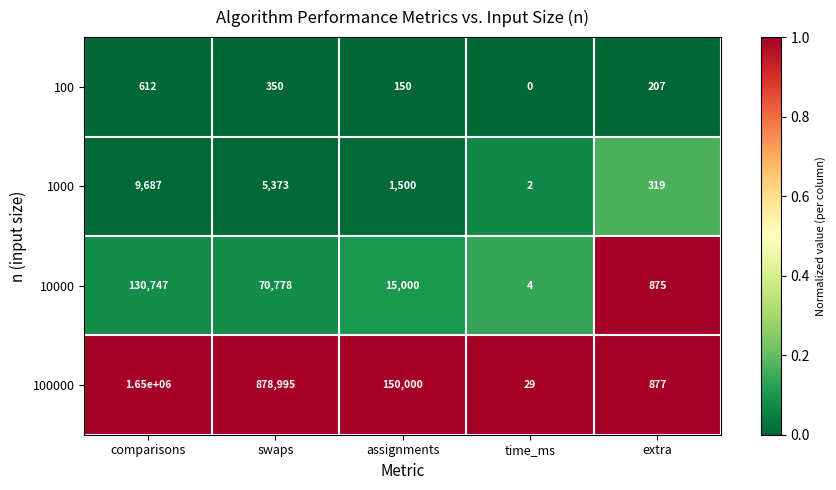

List the series in order of their peak value, lowest first.

100, 1000, 10000, 100000